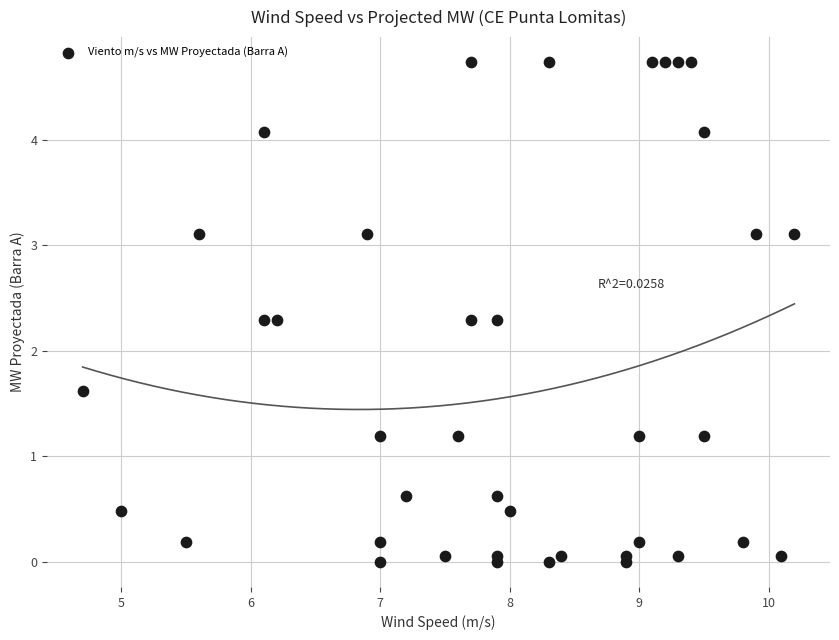

What is the range of Y values (max minus min)?

4.7